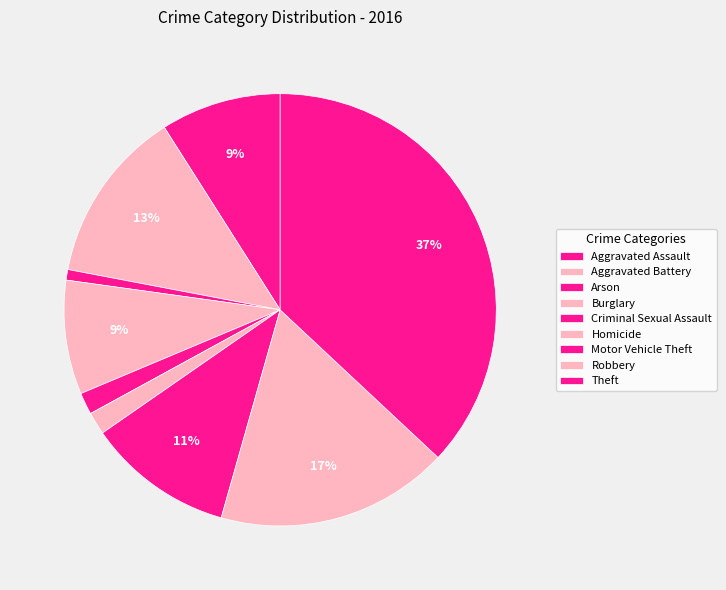

Do Arson and Burglary together represent more than half of the pie?

No